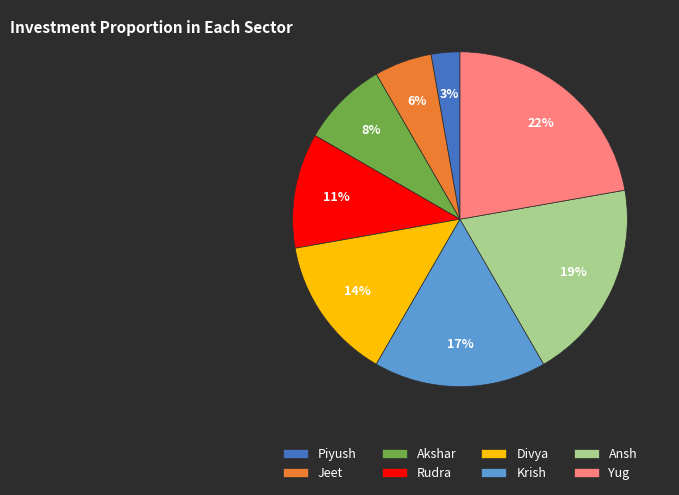

True or false: Krish accounts for 17% of the total.

True